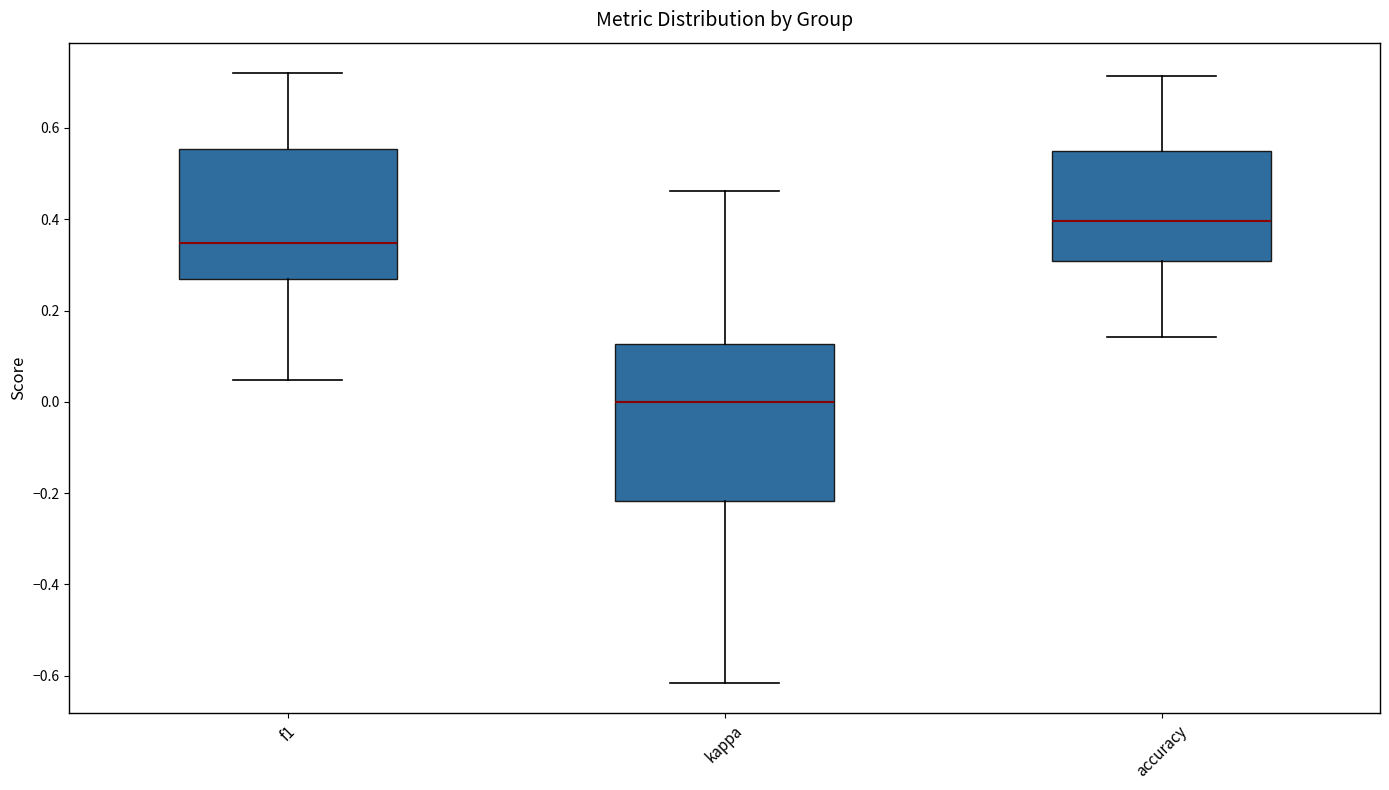

Which box has the lowest median line?

kappa